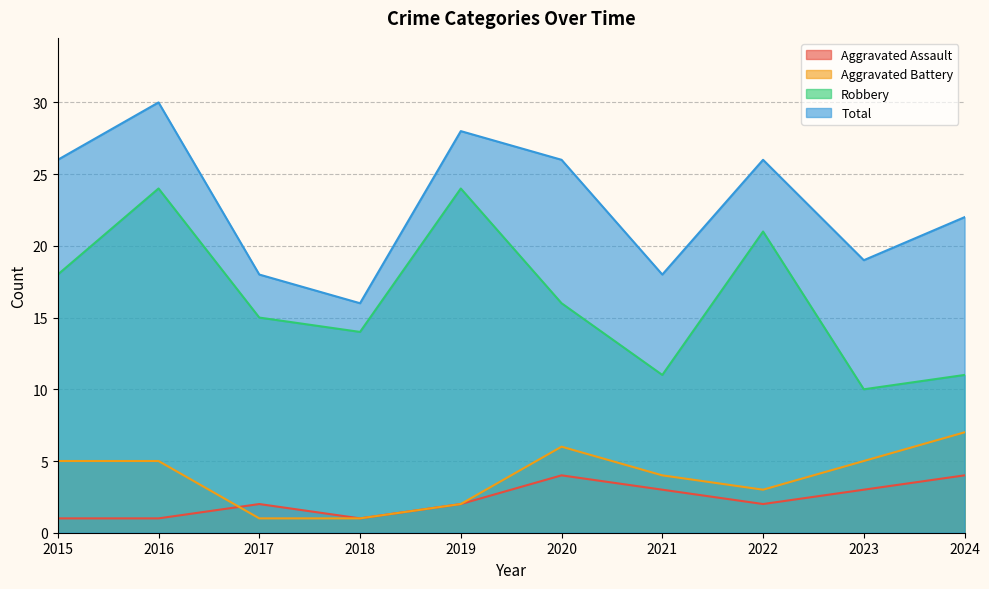

What is the average value of the Robbery series?

16